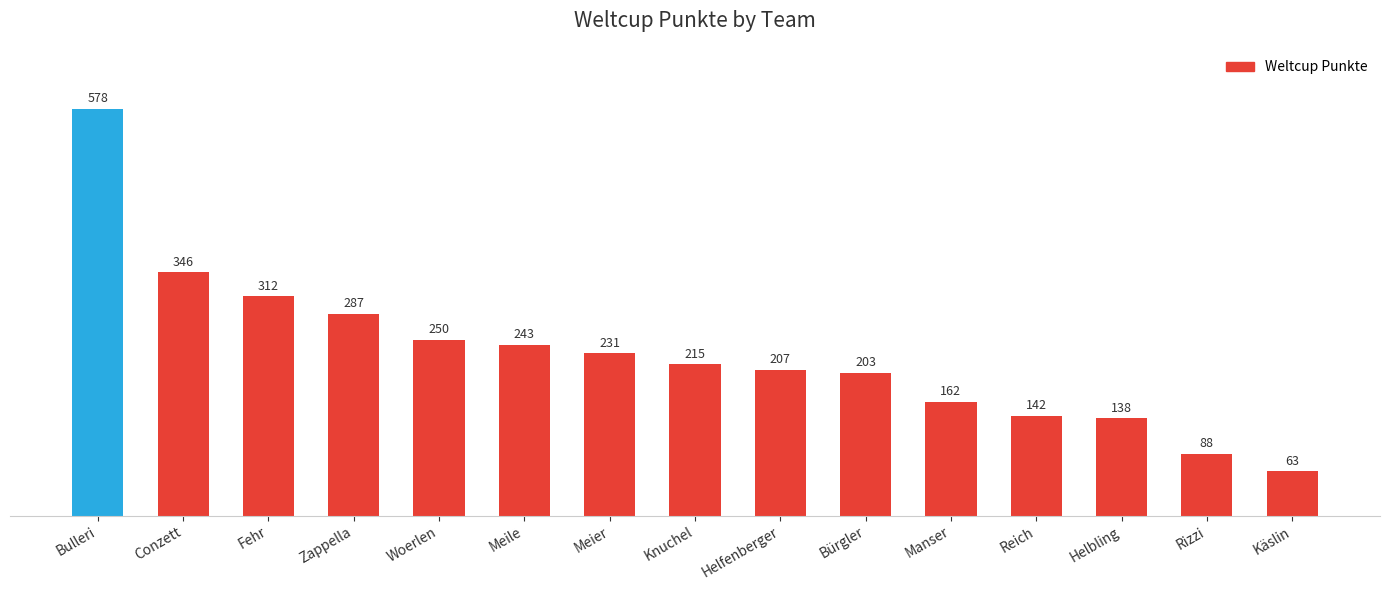

Reading left to right, what are all the values shown in this chart?

578	346	312	287	250	243	231	215	207	203	162	142	138	88	63